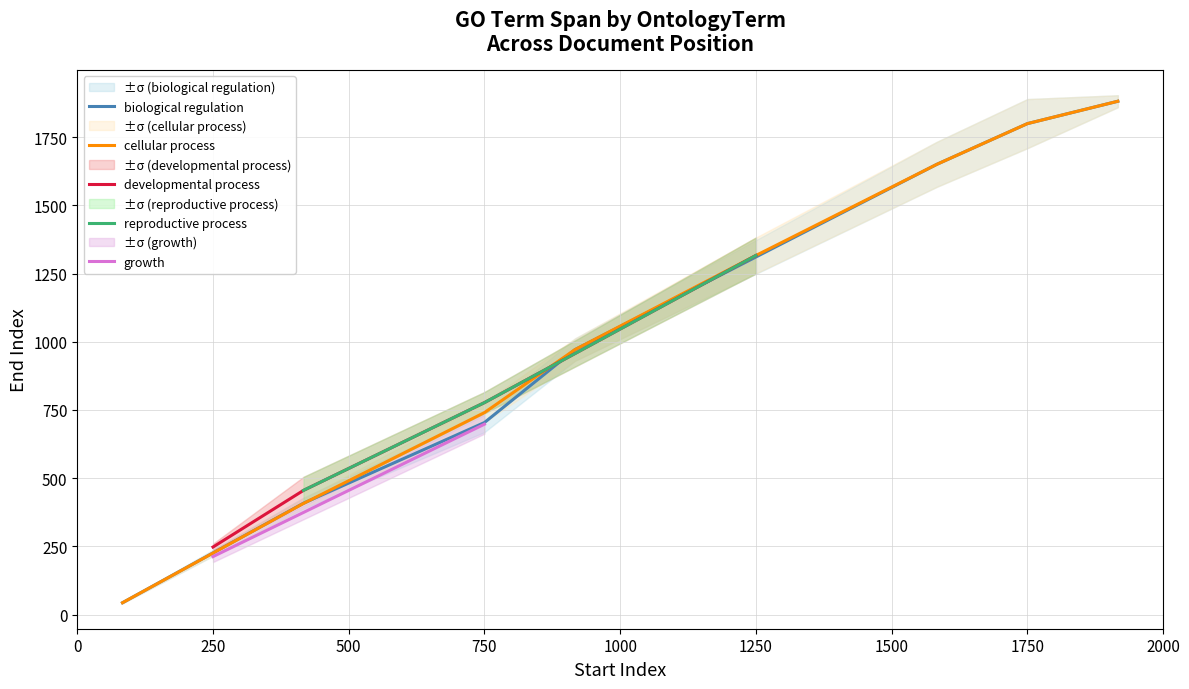

What is the maximum value for biological regulation?

1881.0